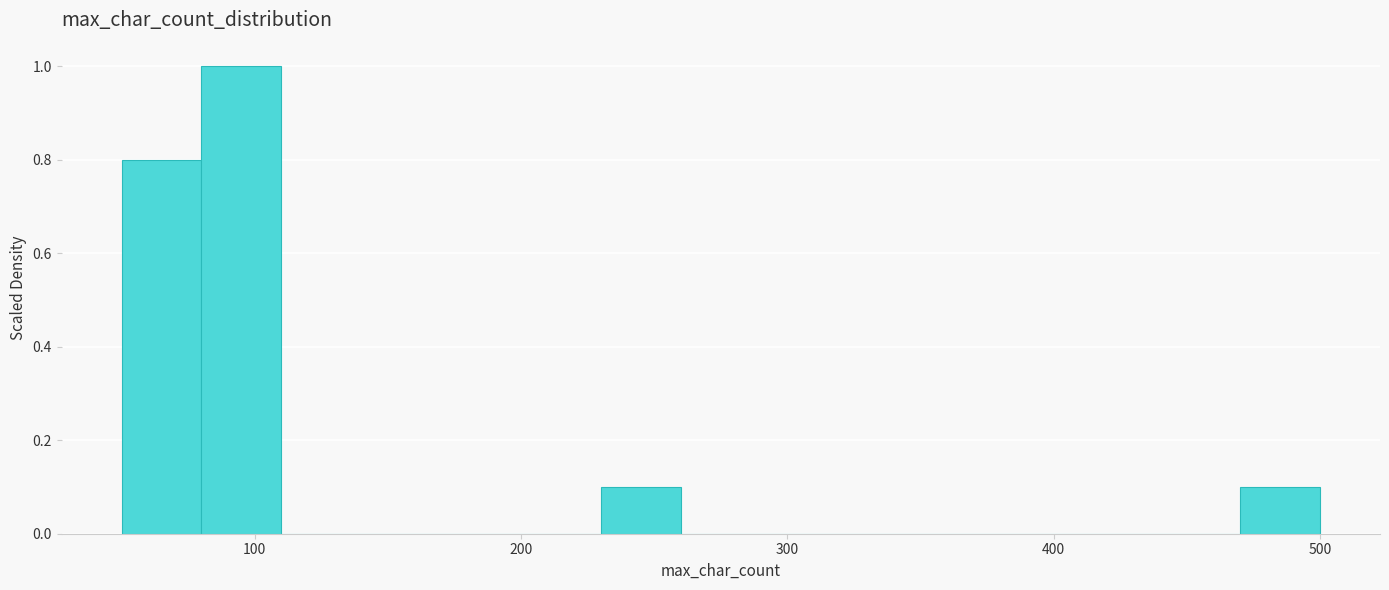

Around what value on the x-axis is the tallest bar? Give the approximate position of its centre, as read against the axis.

100